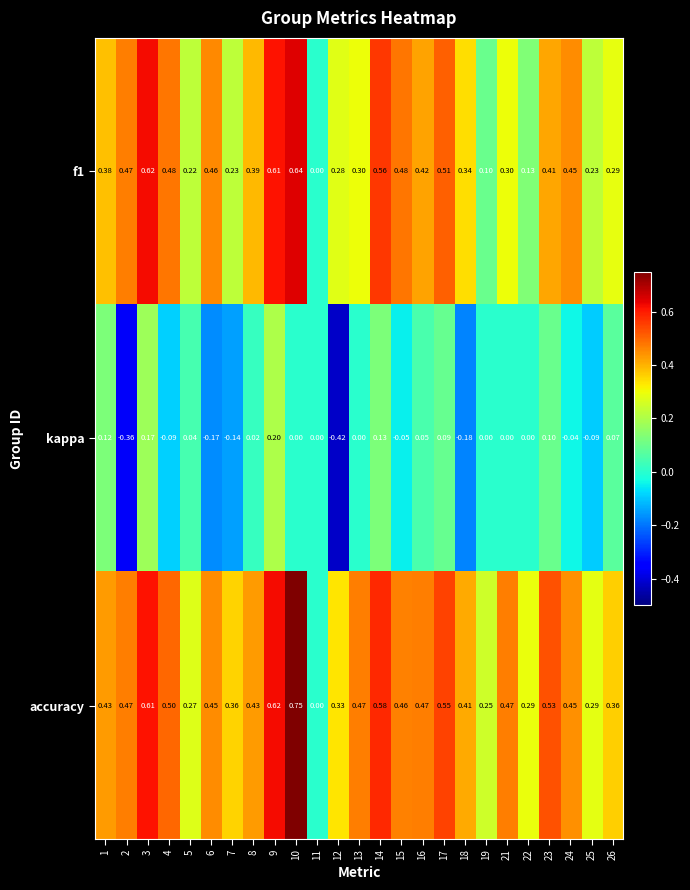

Which series has the widest spread of values?

accuracy